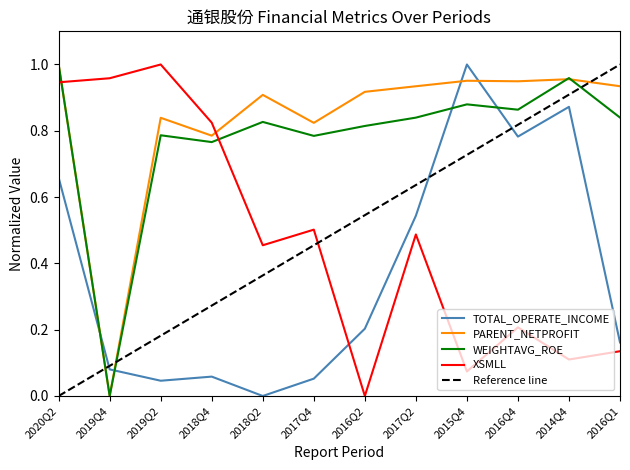

What is the label of the 7th point from the left?

2016Q2